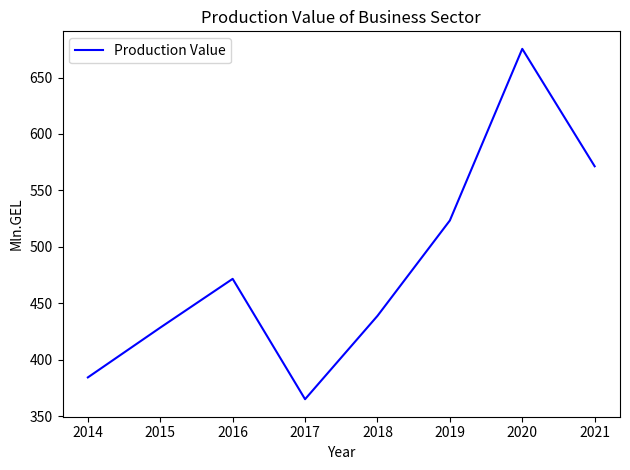

Reading left to right, what are all the values shown in this chart?

2014=384.4	2015=428.5	2016=471.7	2017=365.1	2018=438.9	2019=523.4	2020=675.4	2021=571.4